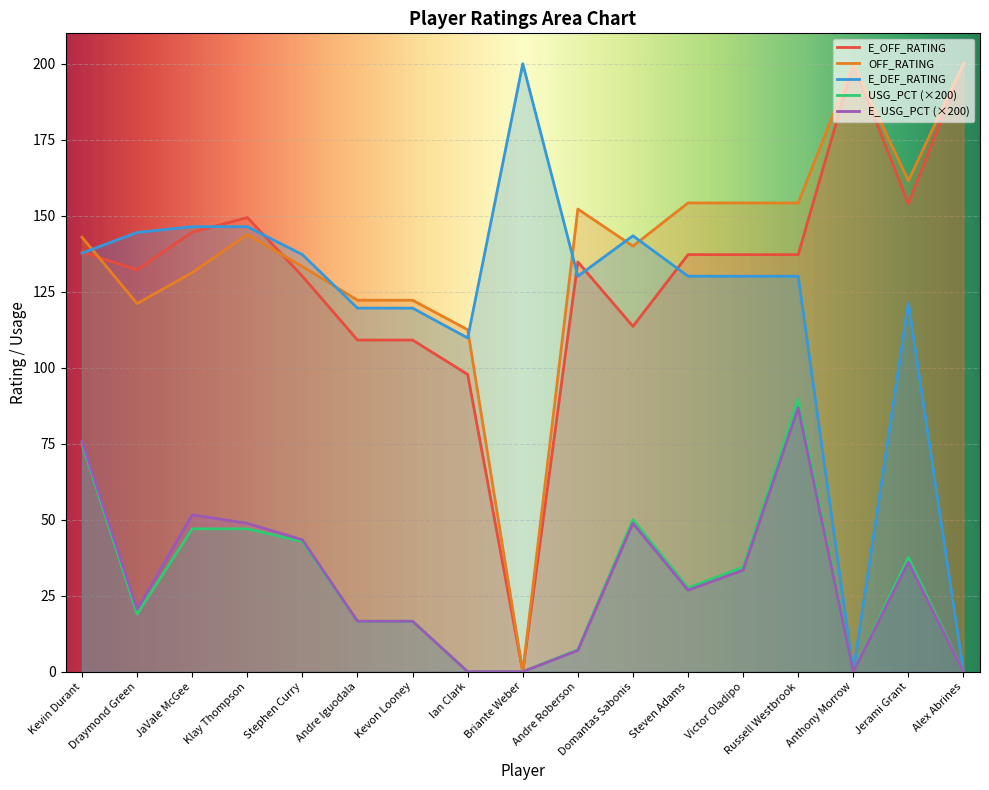

Between Draymond Green and Briante Weber, which series saw the biggest shift?

E_OFF_RATING